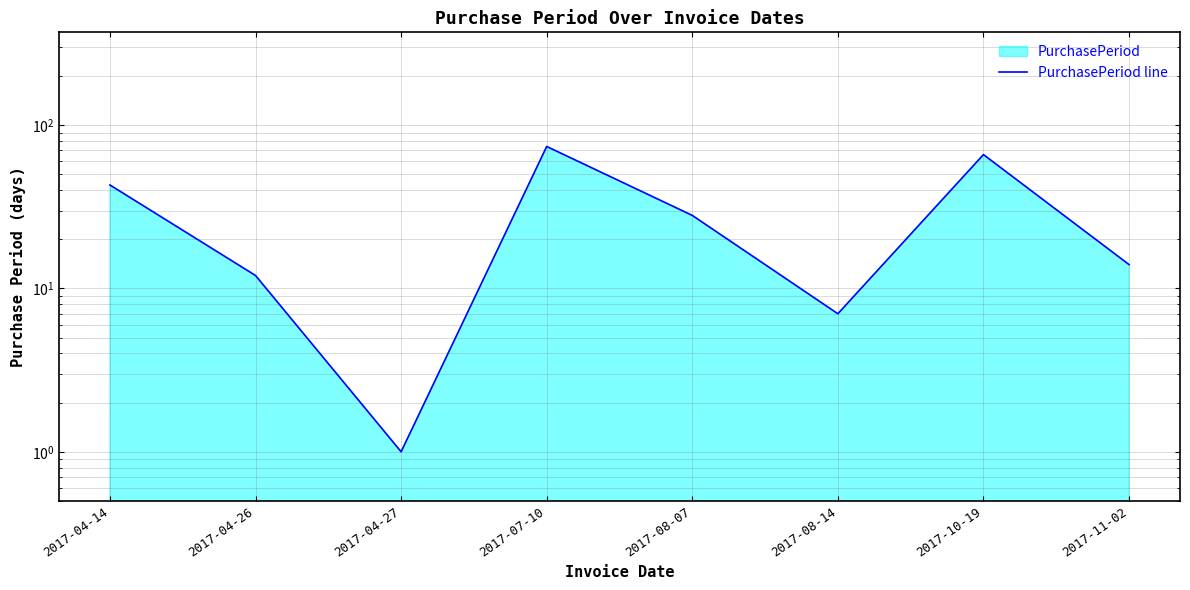

Reading left to right, list all the values displayed in this chart.

43	12	1	74	28	7	66	14